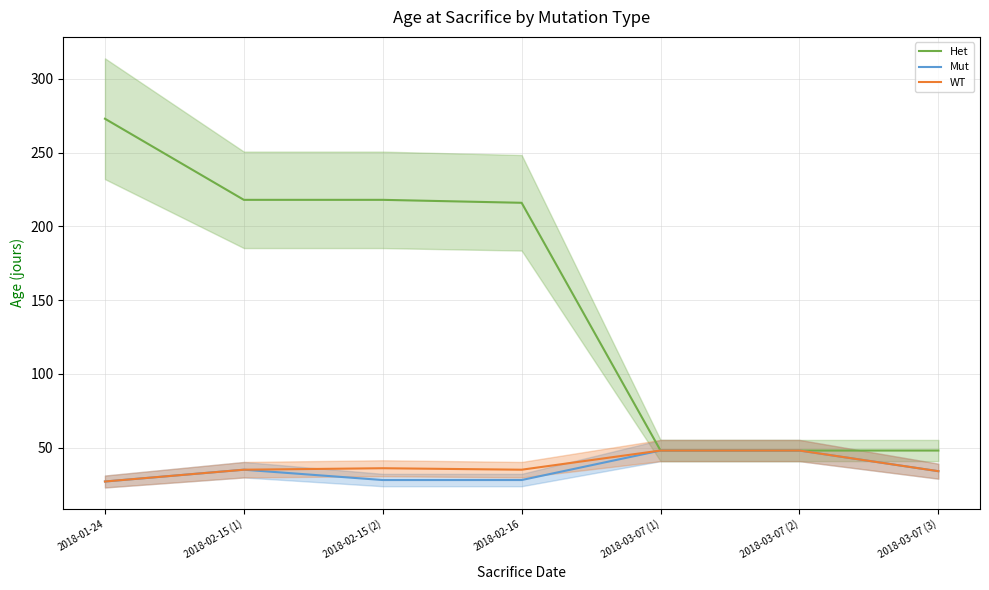

Rank the series at 2018-03-07 (1) from lowest to highest value.

Het, Mut, WT